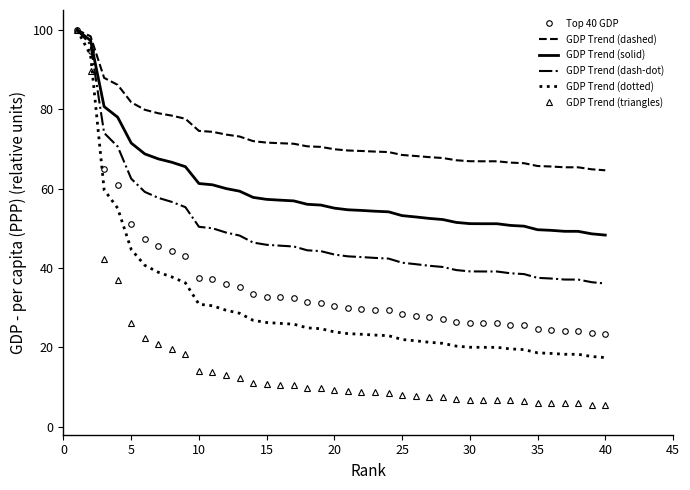

What is the maximum value for GDP Trend (triangles)?

100.0